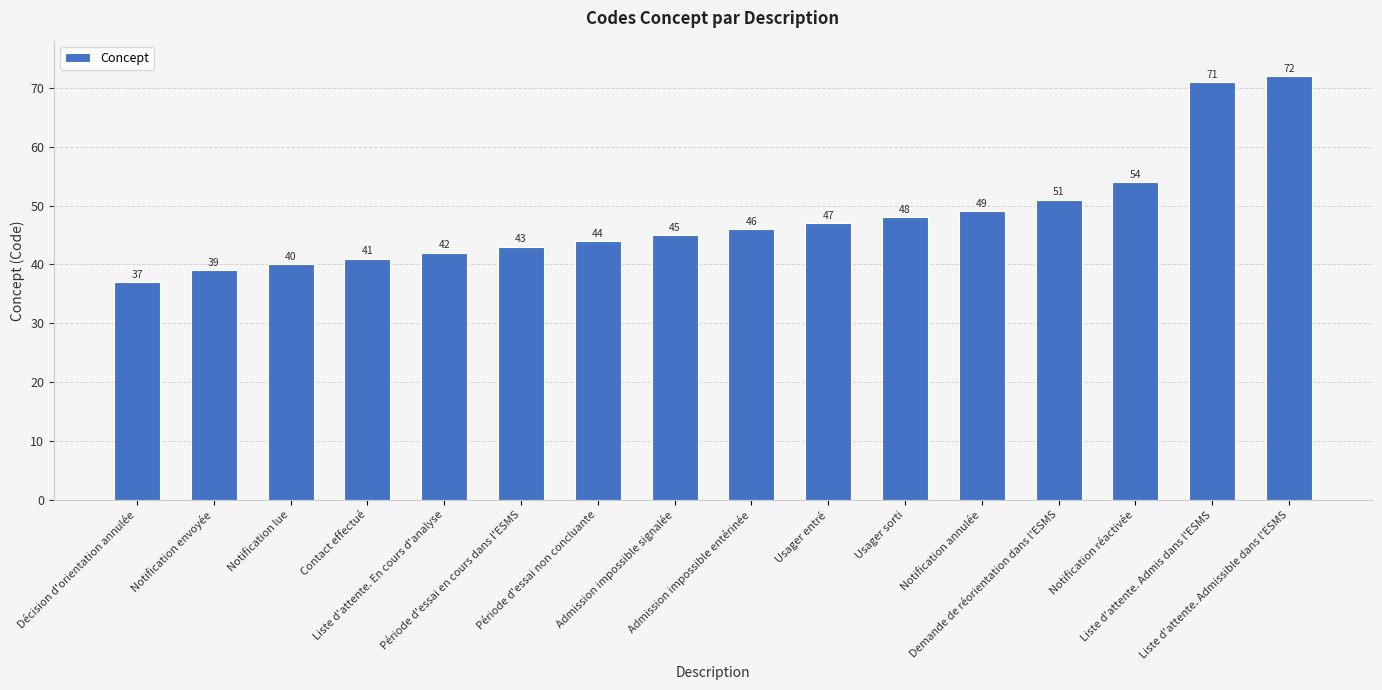

Is it true that the value at Usager entré is 47?

True